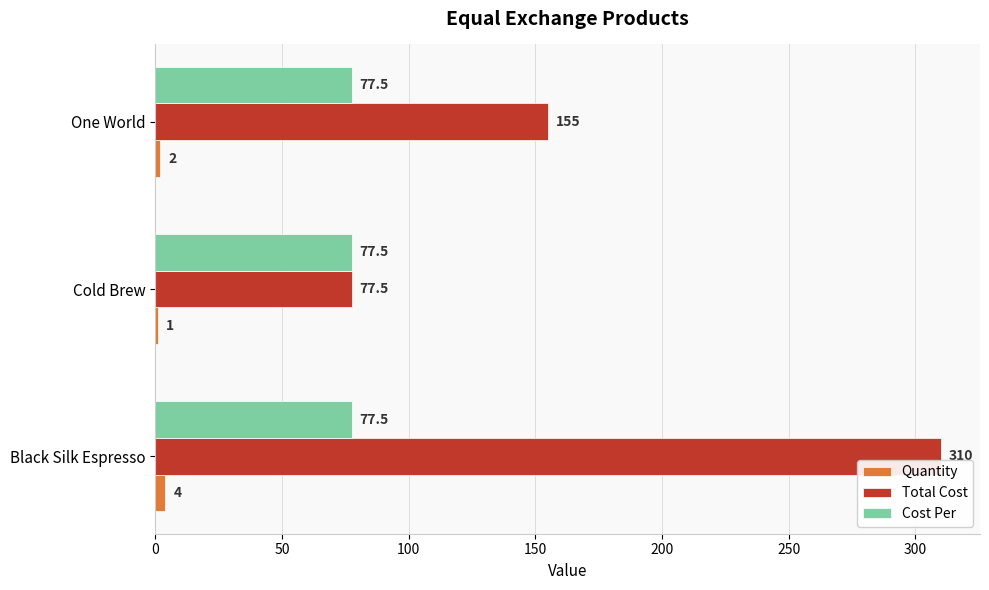

True or false: Quantity has a value of 2.0 at One World.

True